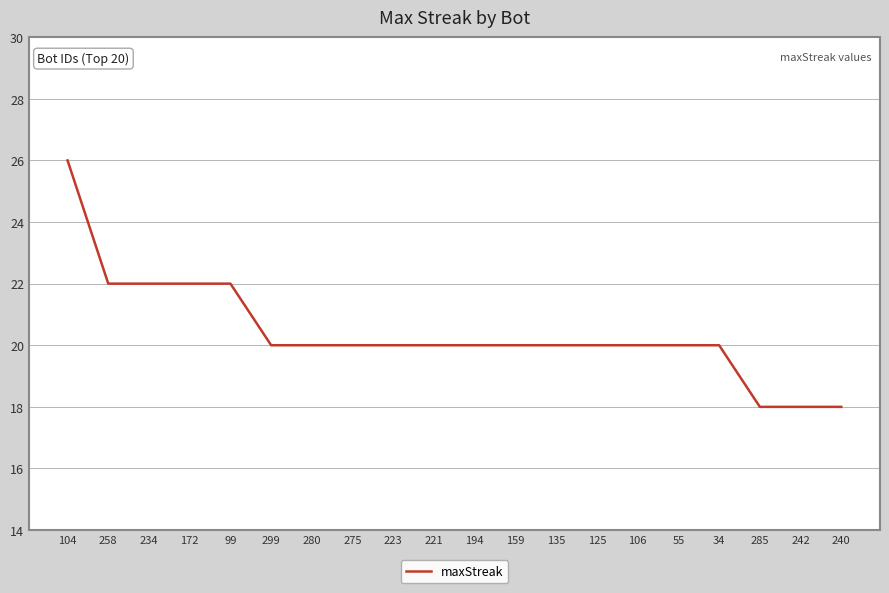

What is the ratio of the value at 280 to the value at 240?

1.1